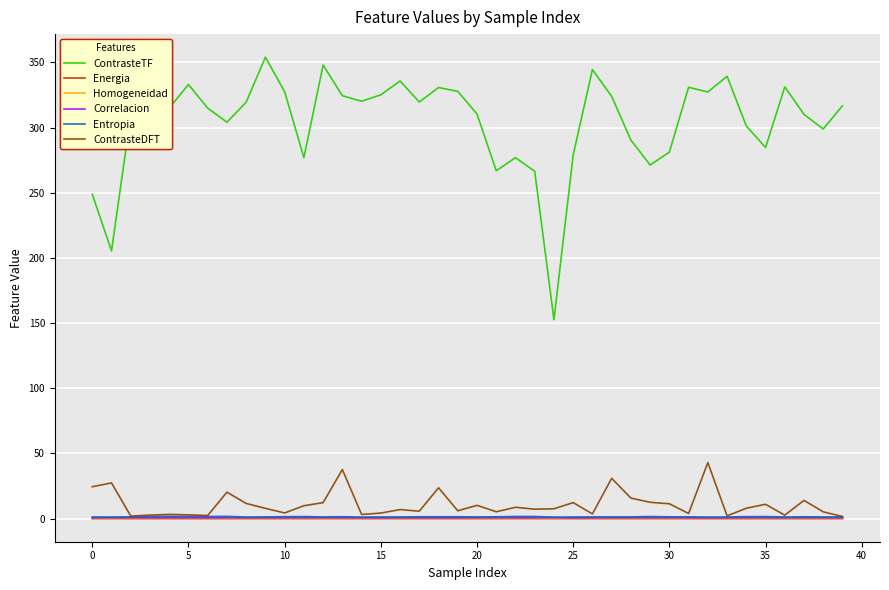

True or false: ContrasteDFT and ContrasteTF intersect in this chart.

False